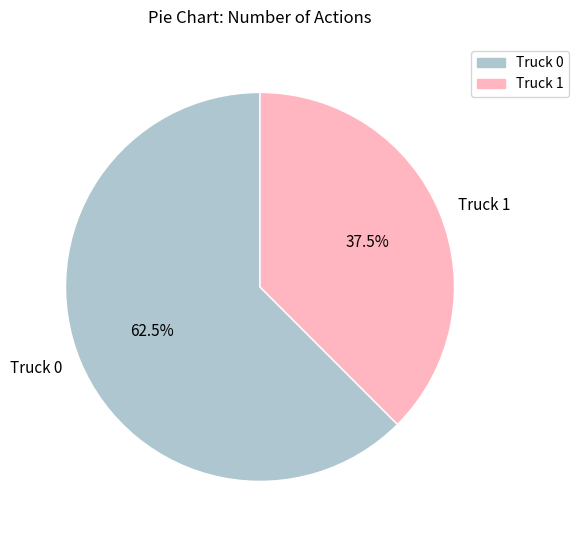

How many segments does this pie chart have?

2